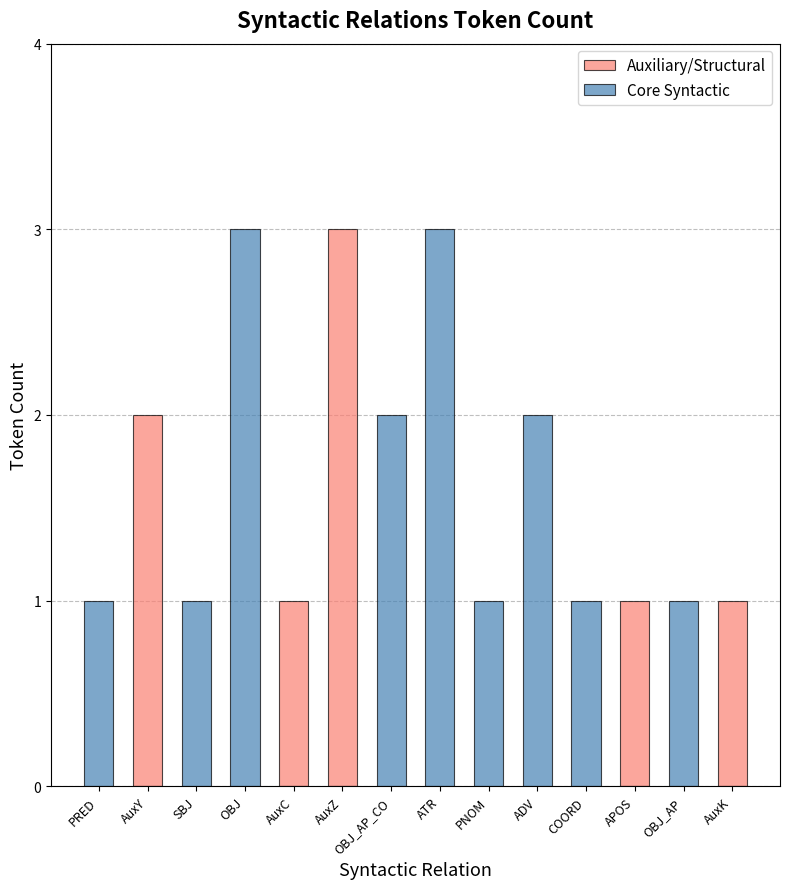

At OBJ_AP, list the series in order from smallest to largest.

Auxiliary/Structural, Core Syntactic